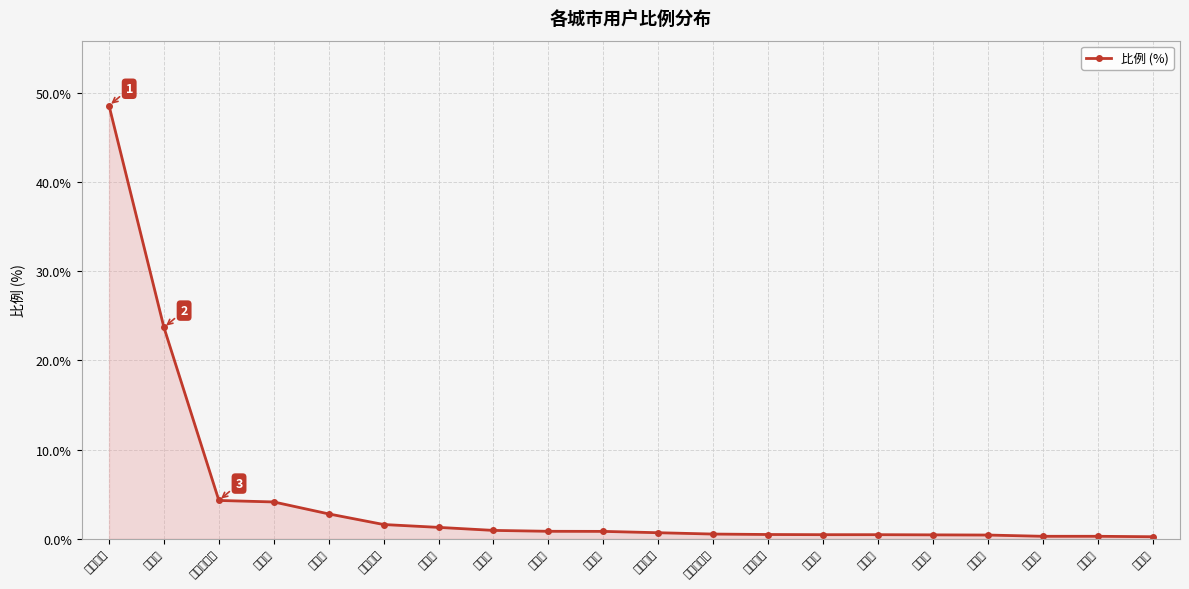

The value at 呼伦贝尔市 is 0.2. True or false?

False